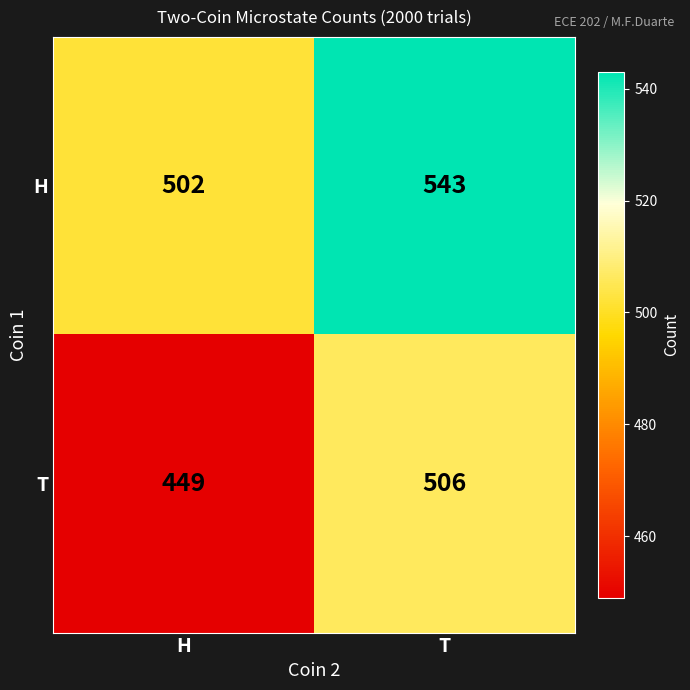

Reading left to right, list all the values displayed in this chart.

H: 502	543
T: 449	506